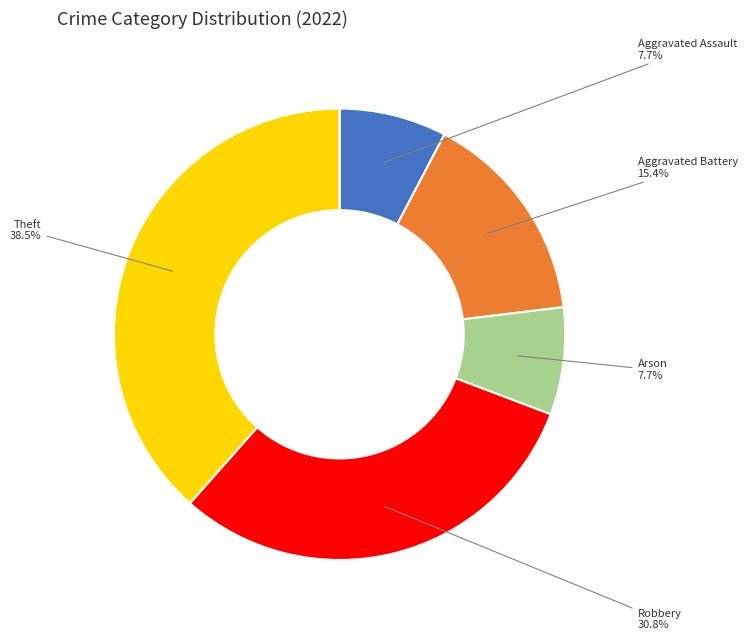

What is the largest slice in the pie chart?

Theft